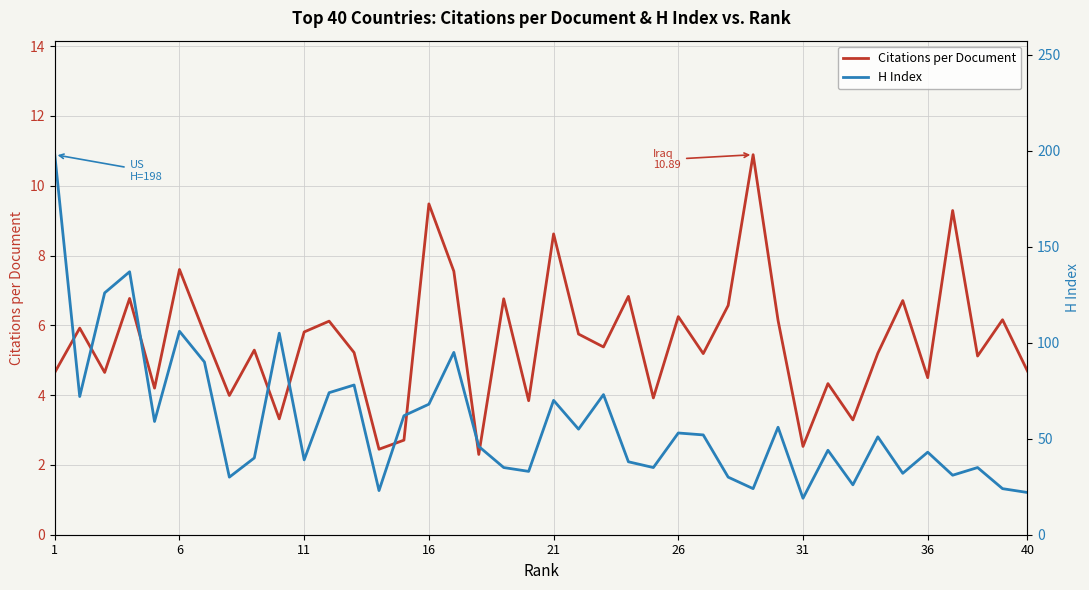

What is the lowest value of the Citations per Document series?

2.3